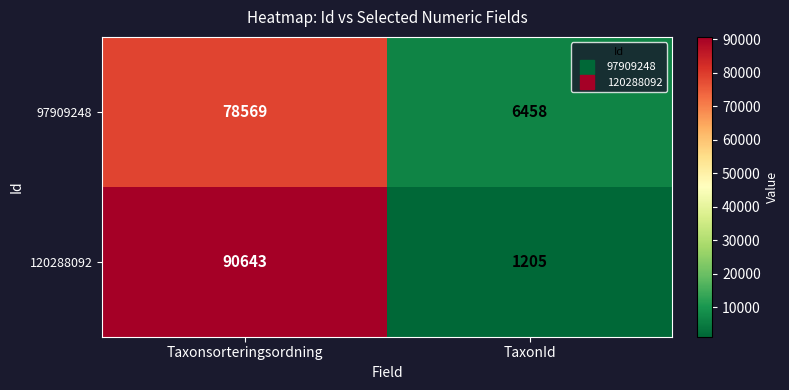

Which series has the largest total across all categories?

120288092